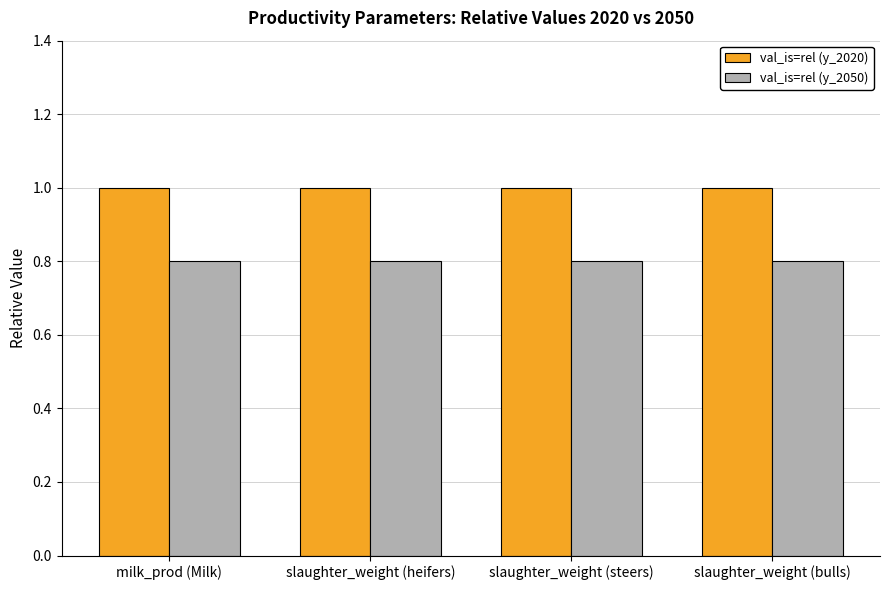

What is the maximum value for val_is=rel (y_2020)?

1.0